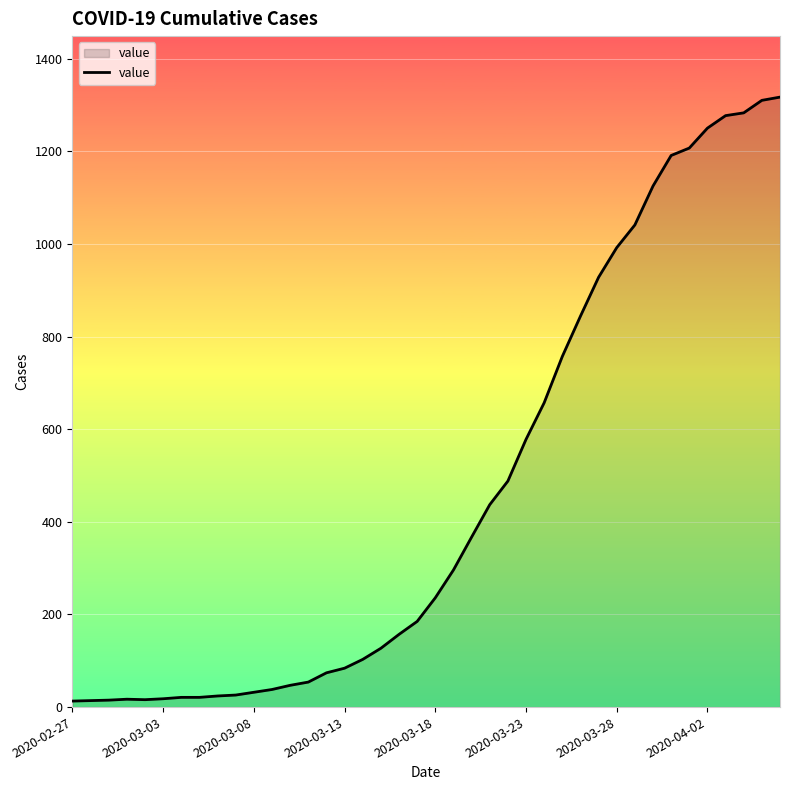

What is the difference between the maximum and minimum values?

1304